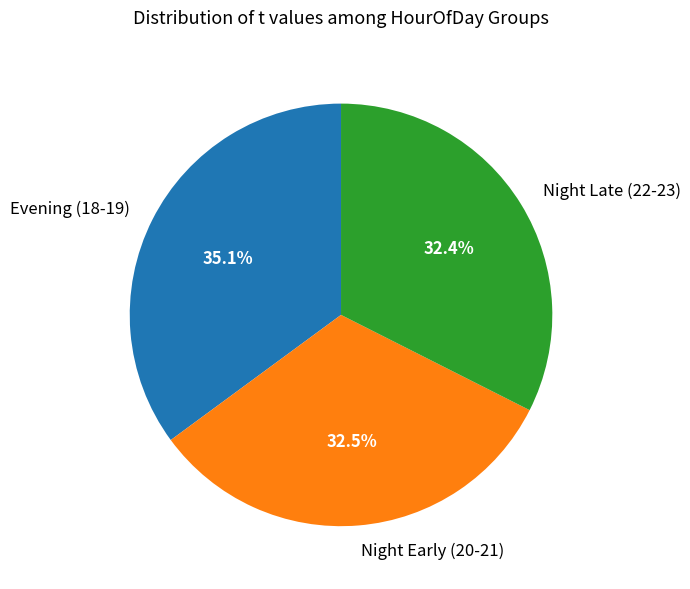

Which category has the biggest portion of the pie?

Evening (18-19)